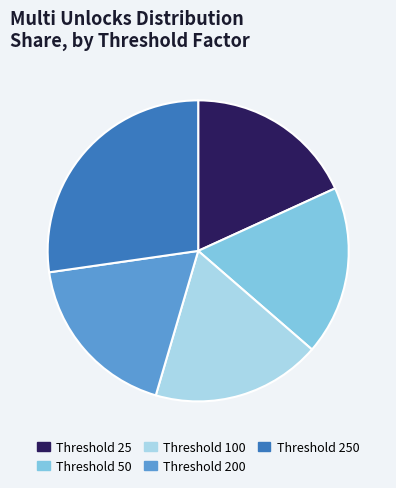

Which slice is the largest?

Threshold 250